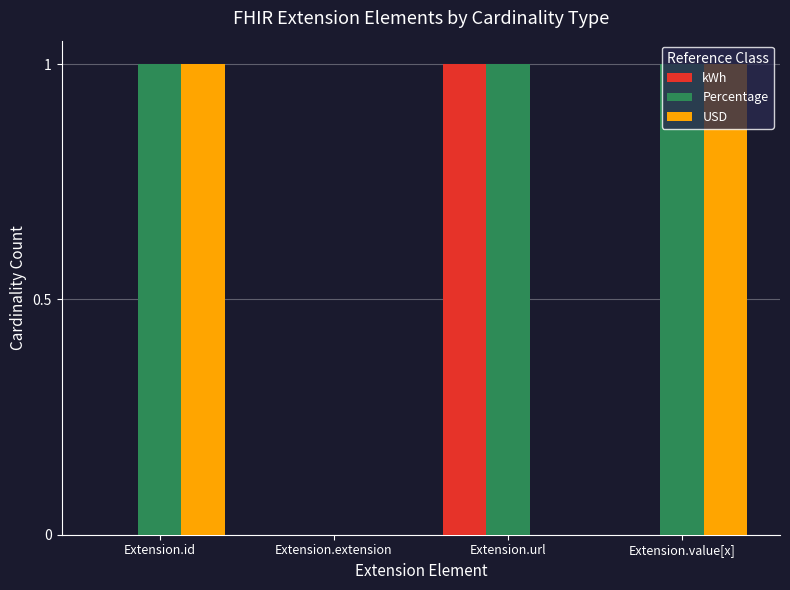

How many categories are shown in the chart?

4